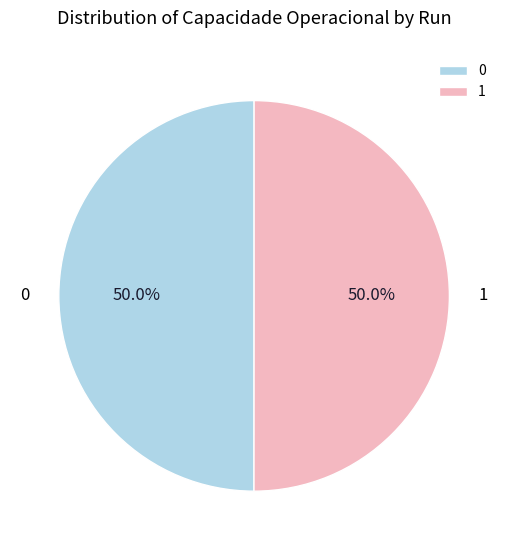

What portion of the pie excludes 0?

50.0%